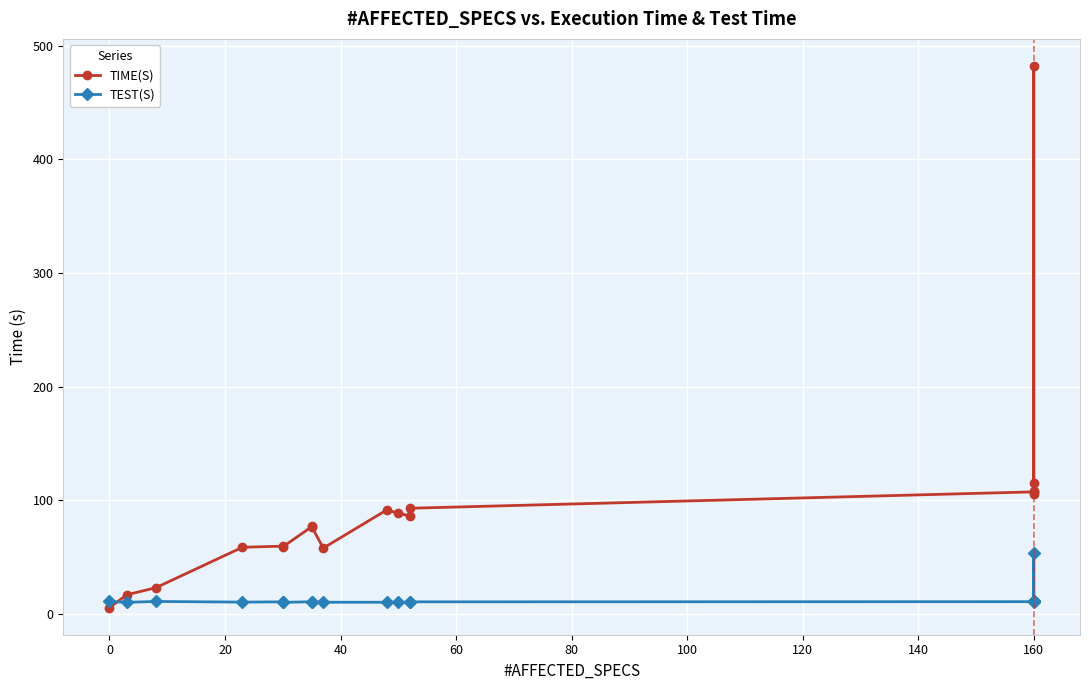

How many values in the TEST(S) series are below 10?

2